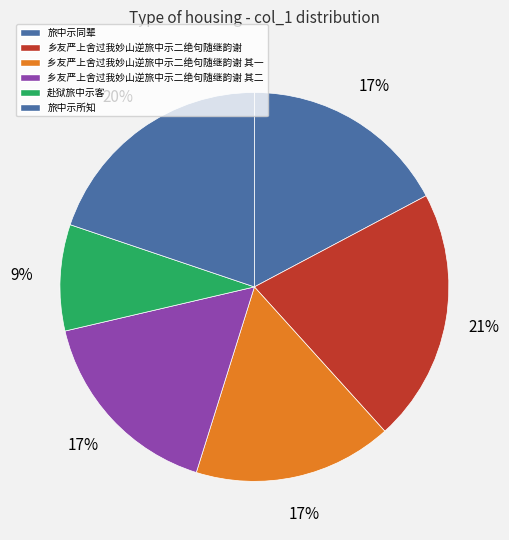

How many slices are in this pie chart?

6